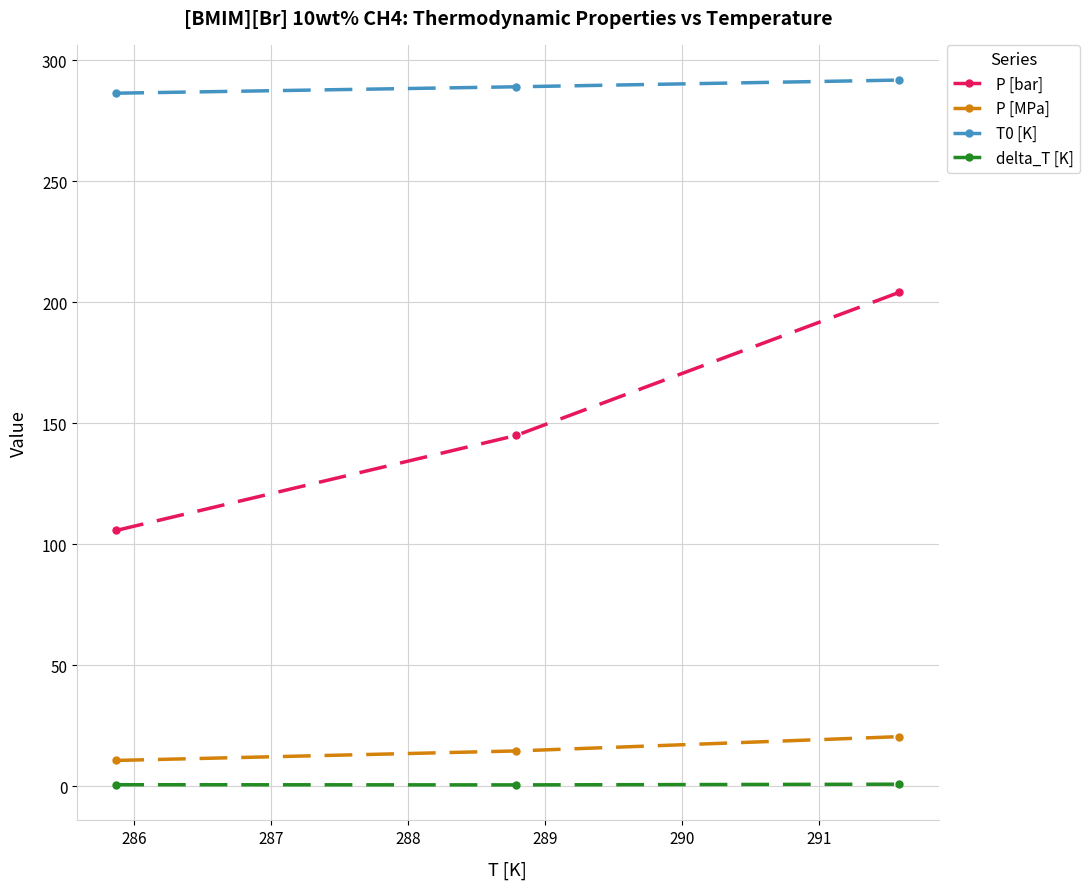

How many lines are shown in the chart?

4